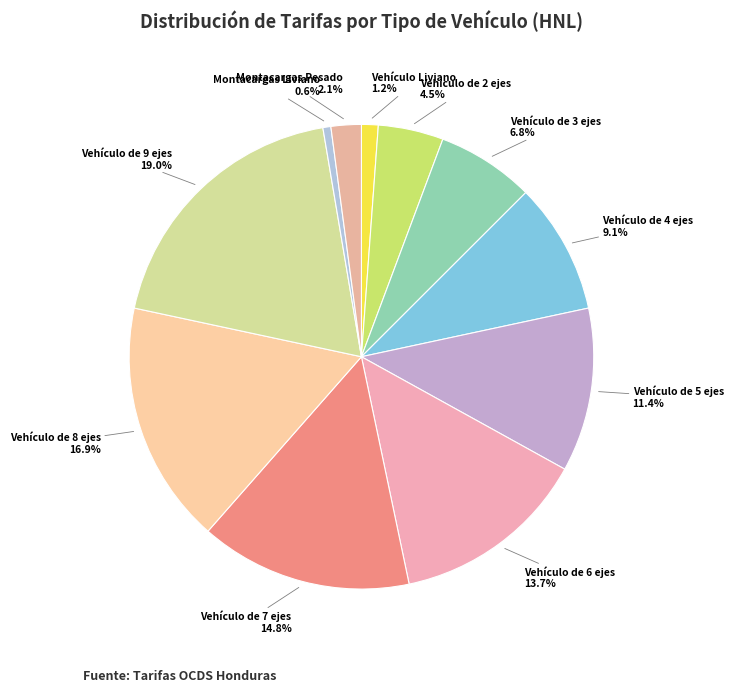

Count the number of slices in the pie.

11